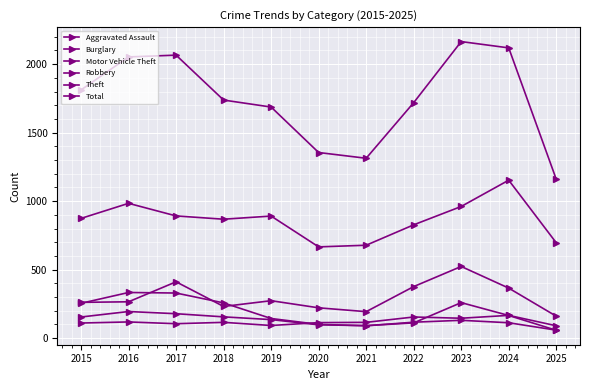

True or false: Motor Vehicle Theft and Theft cross at least once.

False